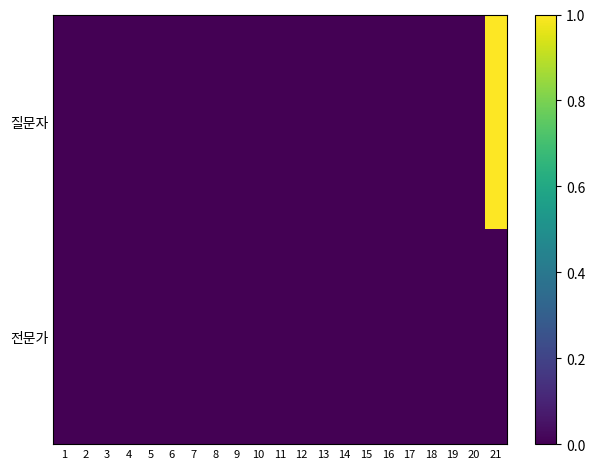

Between 9 and 10, which series saw the biggest shift?

질문자